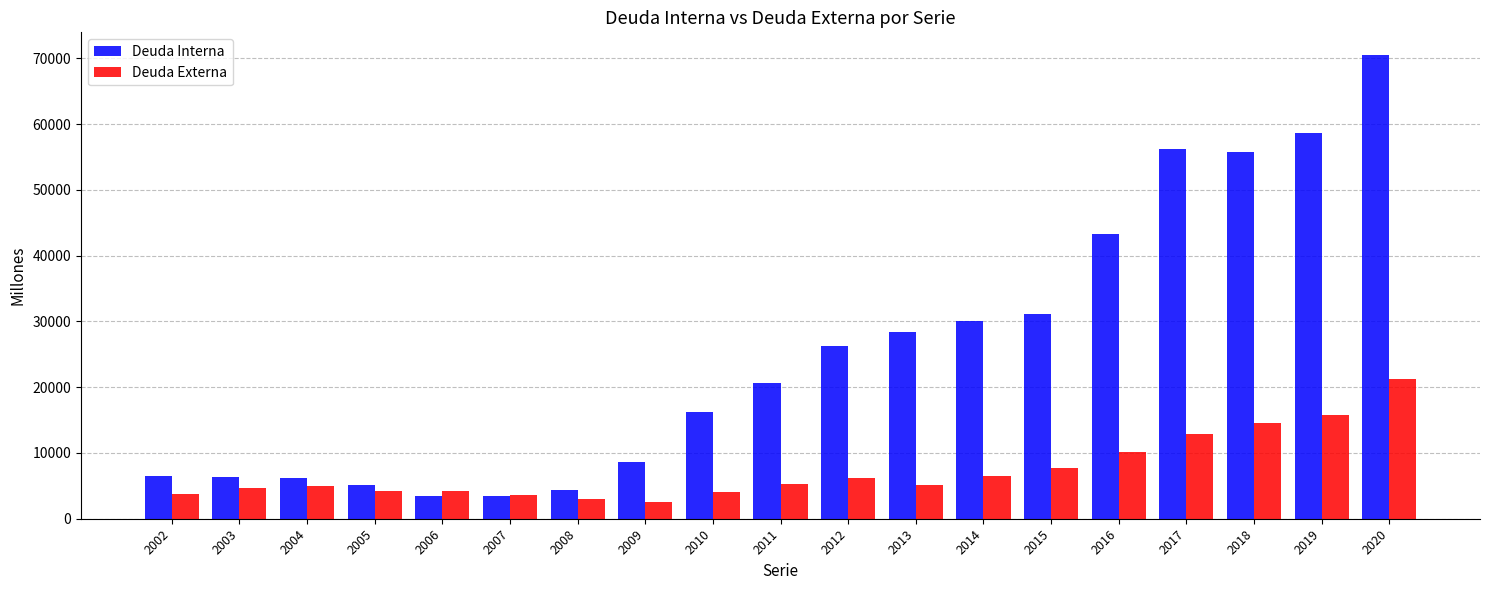

What is the sum of all Deuda Interna values?

480980